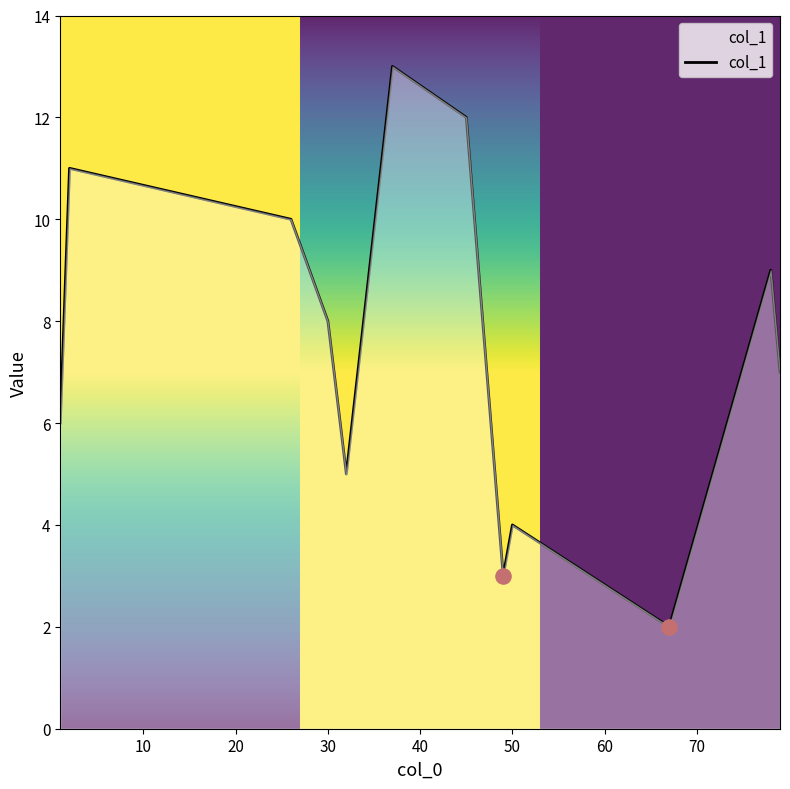

What is the greatest value displayed?

13.0